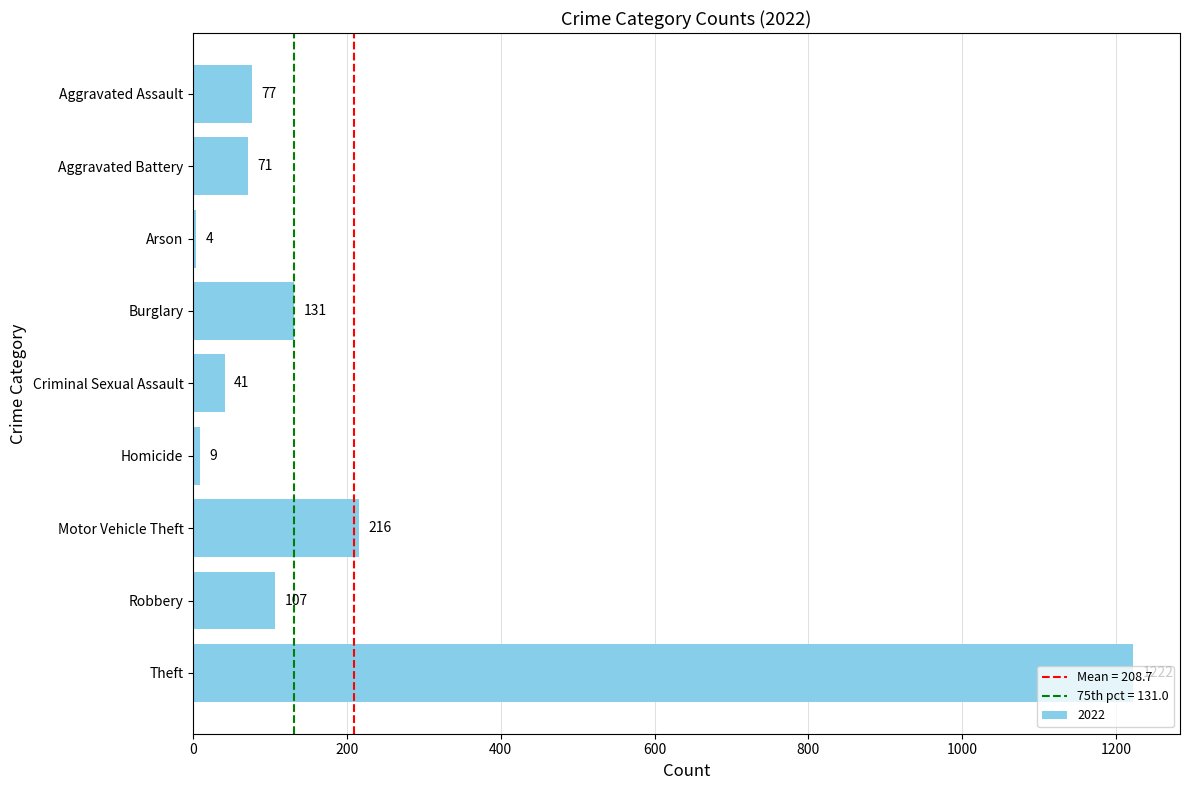

The chart shows a value of 614 at Theft. True or false?

False